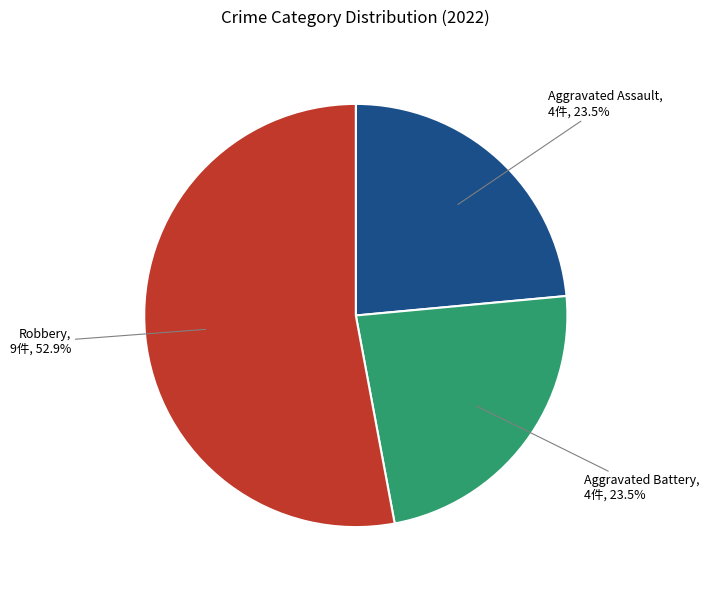

How many slices are in this pie chart?

3